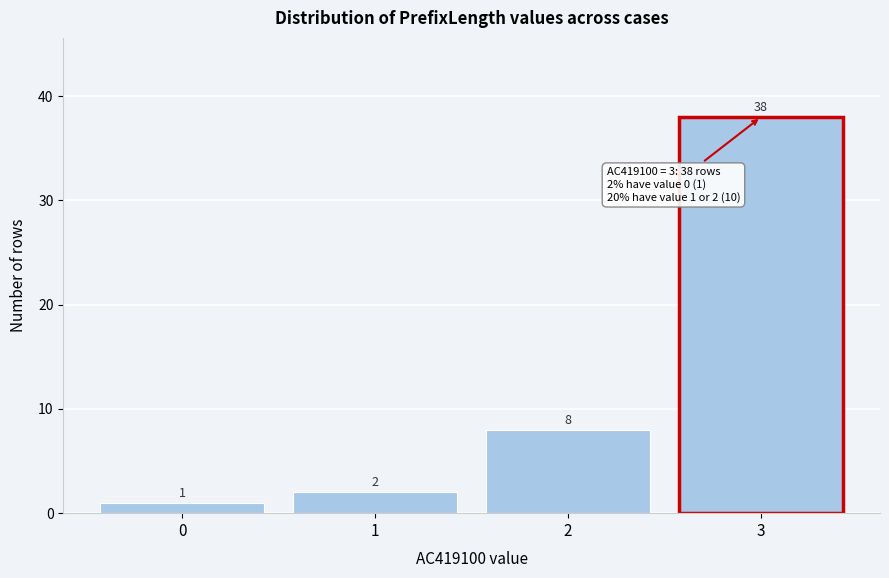

Reading left to right, transcribe all the data shown in this chart.

0=1	1=2	2=8	3=38